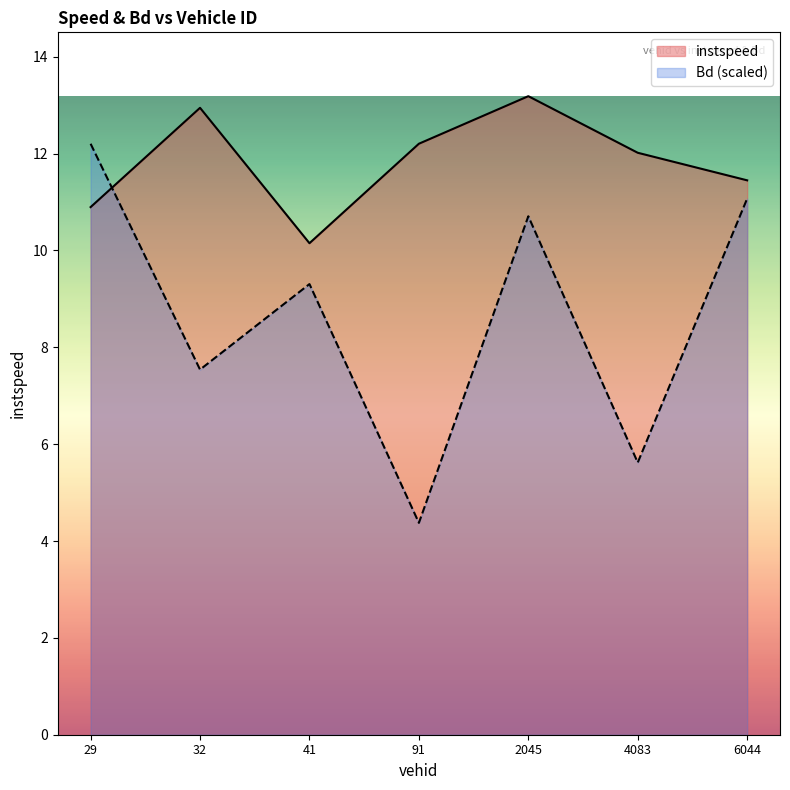

Reading left to right, what are all the values shown in this chart?

instspeed: 29.0=10.9	32.0=12.9	41.0=10.2	91.0=12.2	2045.0=13.2	4083.0=12.0	6044.0=11.4
Bd: 29.0=12.2	32.0=7.5	41.0=9.3	91.0=4.4	2045.0=10.7	4083.0=5.6	6044.0=11.1